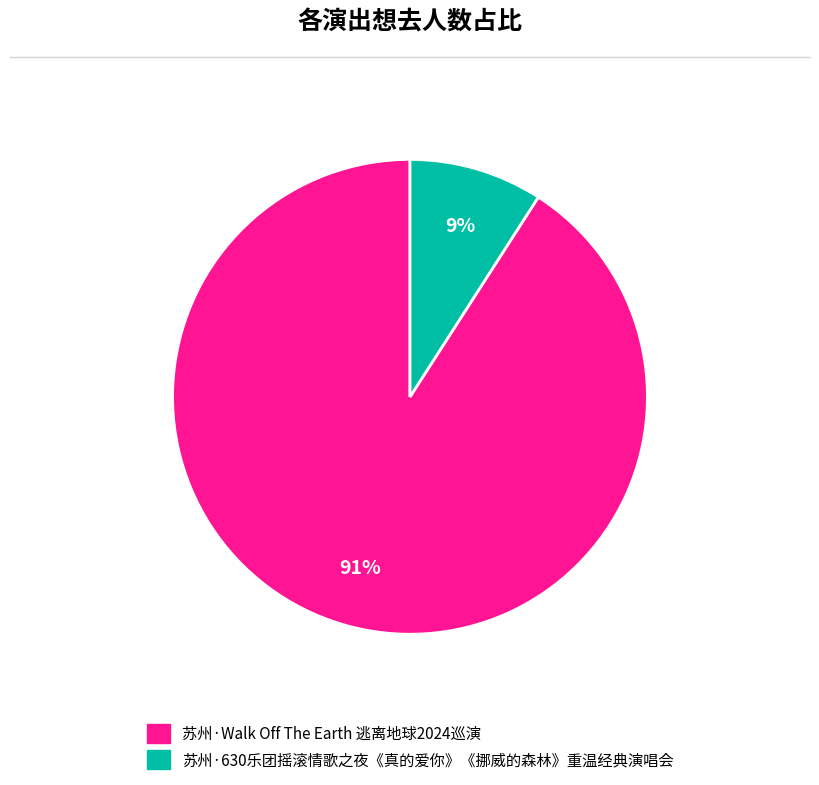

Is the sum of 苏州·630乐团摇滚情歌之夜《真的爱你》《挪威的森林》重温经典演唱会 and 苏州·Walk Off The Earth 逃离地球2024巡演 greater than half?

Yes